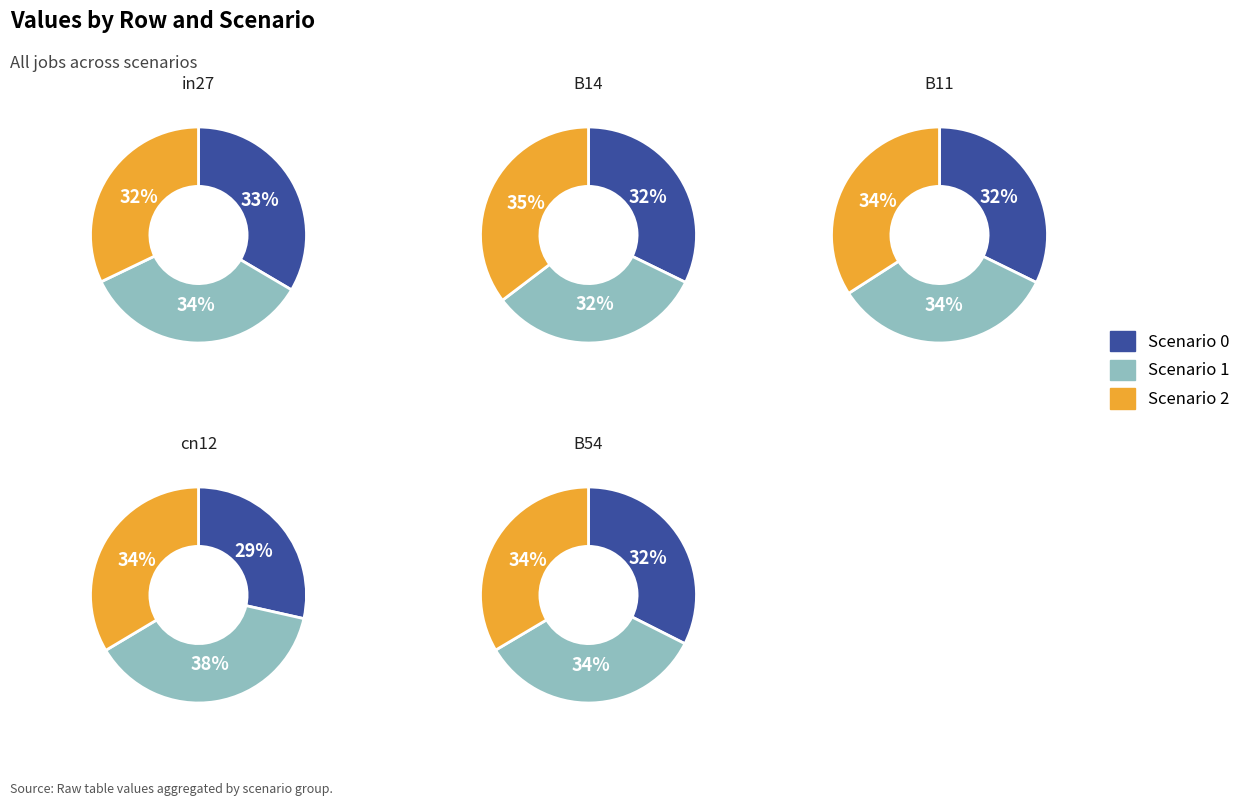

What is the difference between the highest and lowest values at in27?

0.2